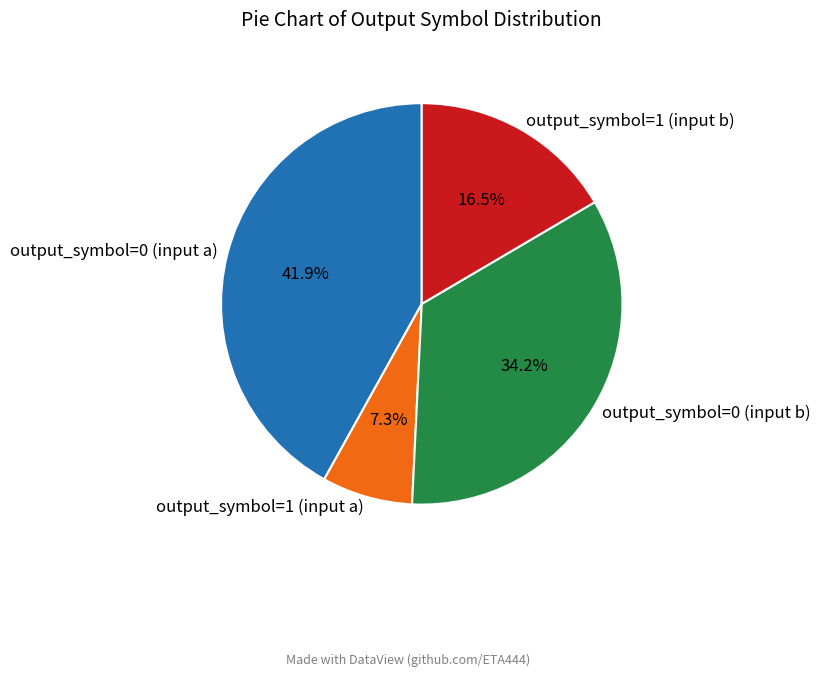

To the nearest percent, what percentage of the pie is output_symbol=0 (input a)?

42%